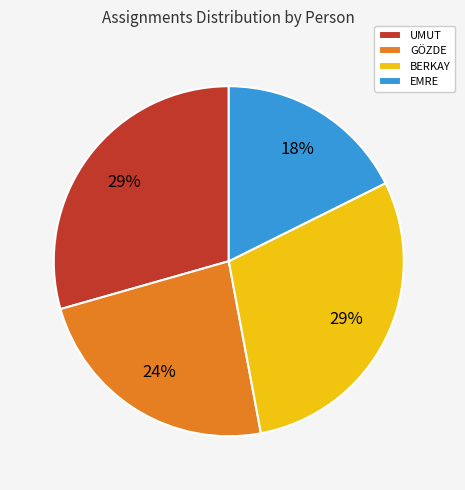

To the nearest percent, what portion does BERKAY represent?

29%